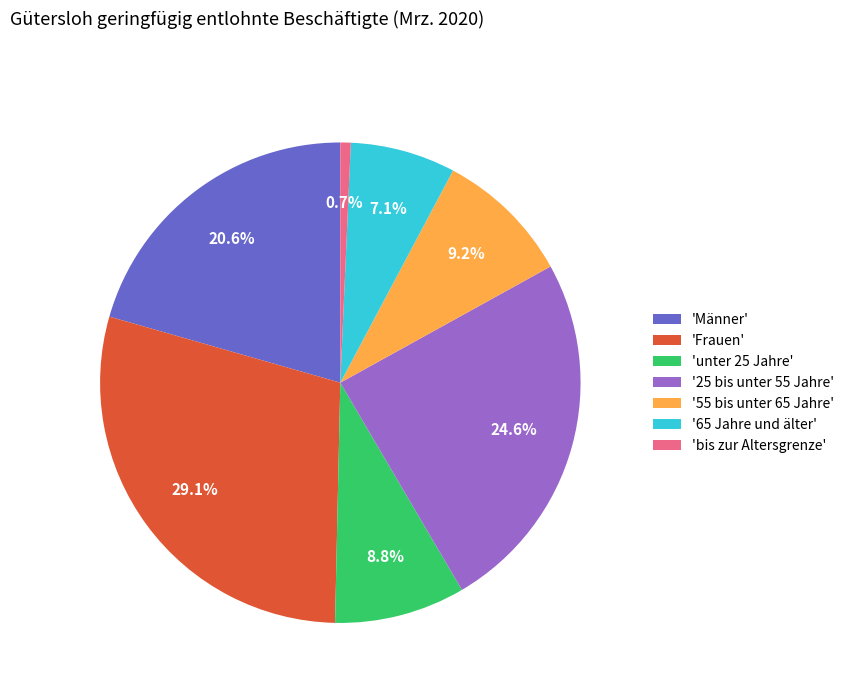

How many slices are in this pie chart?

7